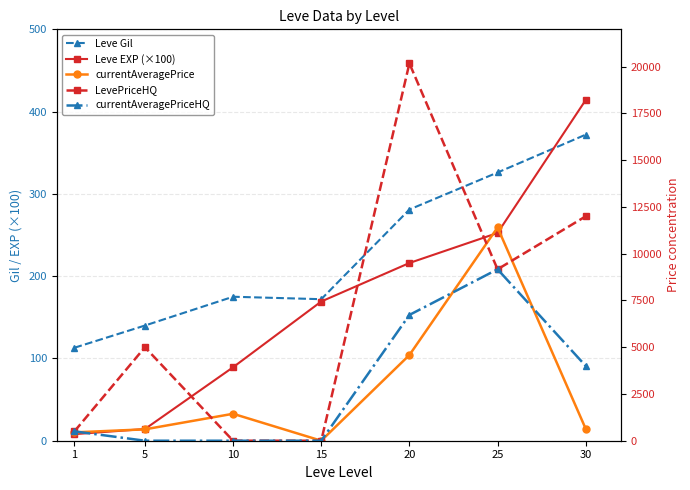

At how many categories does at least one series exceed 16593?

1